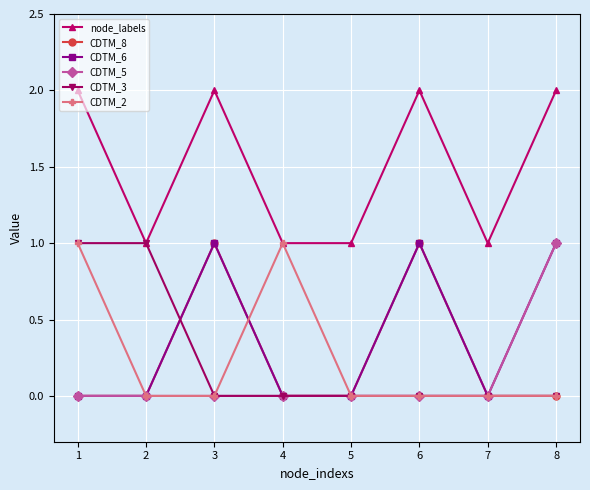

True or false: node_labels and CDTM_5 cross at least once.

False